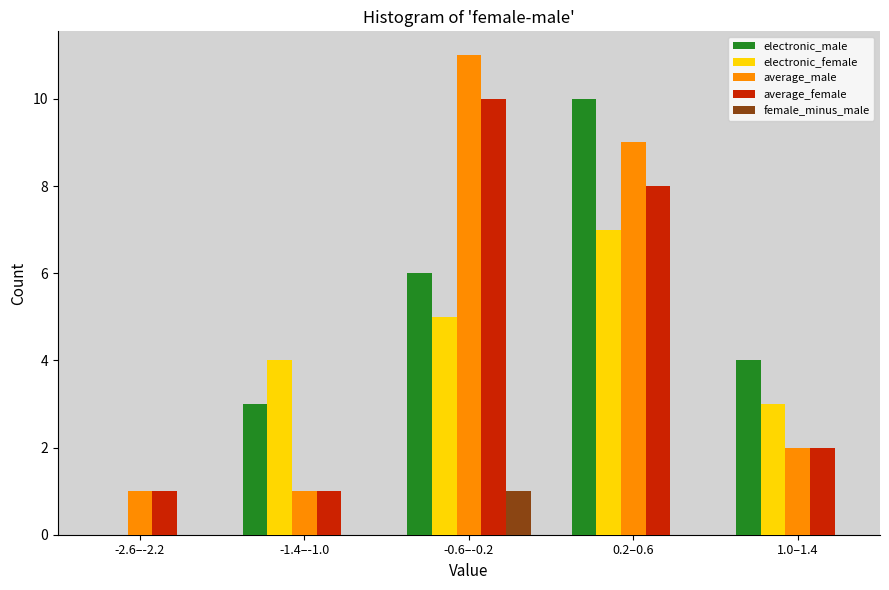

Reading left to right, what are all the values shown in this chart?

electronic_male: -2.6–-2.2=0	-1.4–-1.0=3	-0.6–-0.2=6	0.2–0.6=10	1.0–1.4=4
electronic_female: -2.6–-2.2=0	-1.4–-1.0=4	-0.6–-0.2=5	0.2–0.6=7	1.0–1.4=3
average_male: -2.6–-2.2=1	-1.4–-1.0=1	-0.6–-0.2=11	0.2–0.6=9	1.0–1.4=2
average_female: -2.6–-2.2=1	-1.4–-1.0=1	-0.6–-0.2=10	0.2–0.6=8	1.0–1.4=2
female_minus_male: -2.6–-2.2=0	-1.4–-1.0=0	-0.6–-0.2=1	0.2–0.6=0	1.0–1.4=0